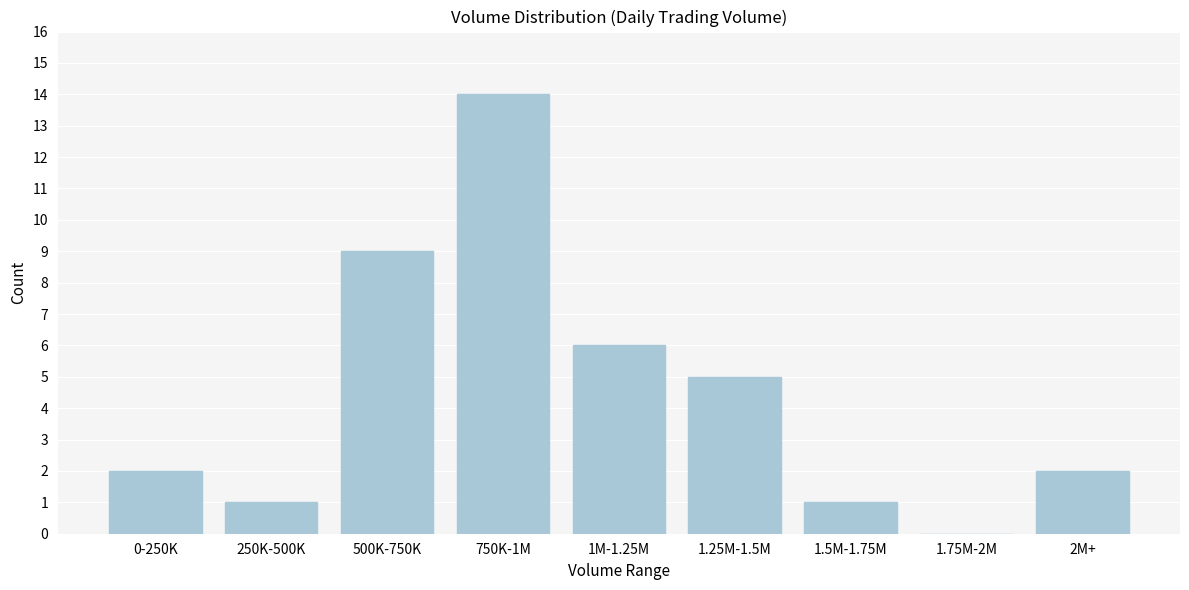

Reading left to right, what are all the values shown in this chart?

0-250K=2	250K-500K=1	500K-750K=9	750K-1M=14	1M-1.25M=6	1.25M-1.5M=5	1.5M-1.75M=1	1.75M-2M=0	2M+=2